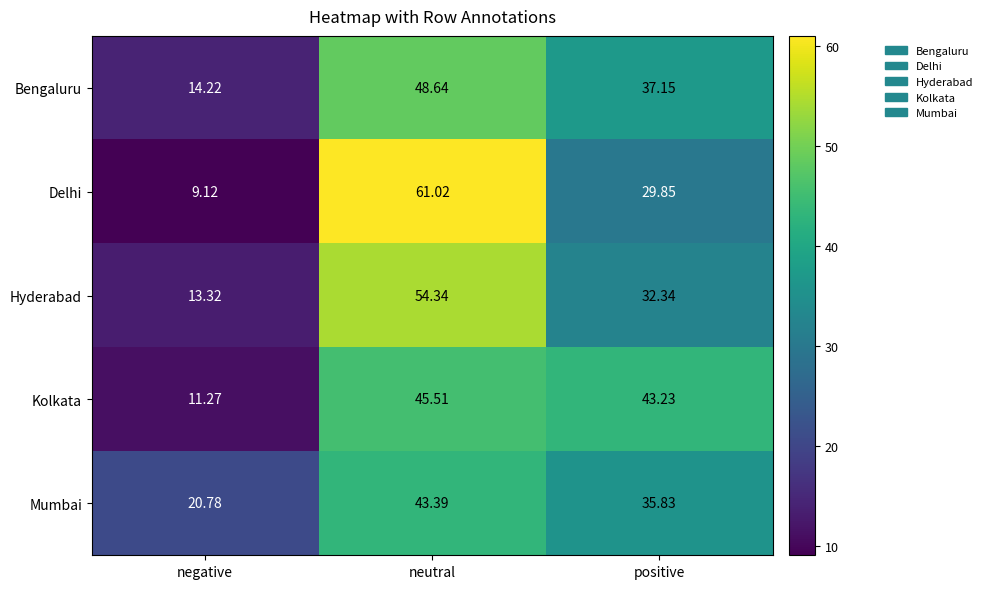

Between negative and positive, which series saw the biggest shift?

Kolkata